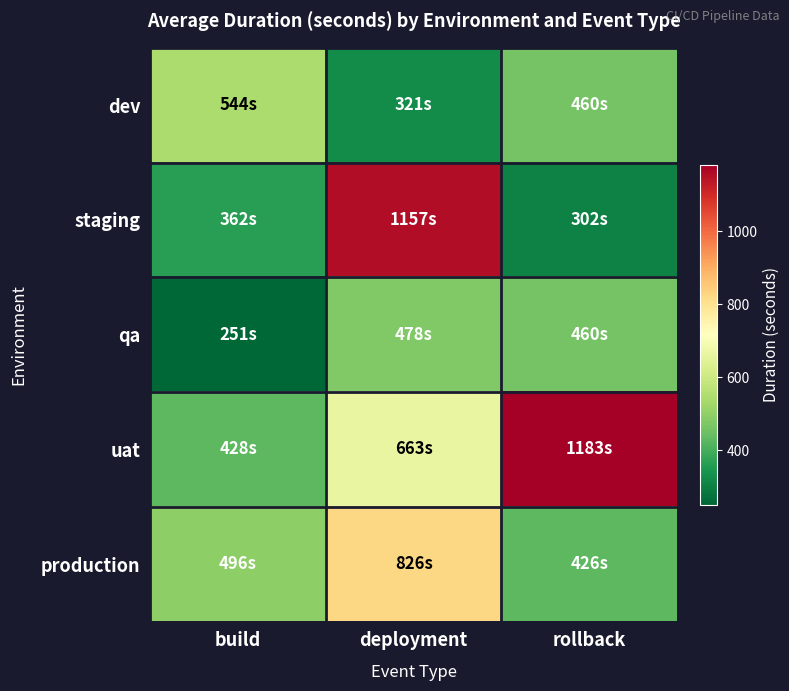

What is the total value across all series at deployment?

3445